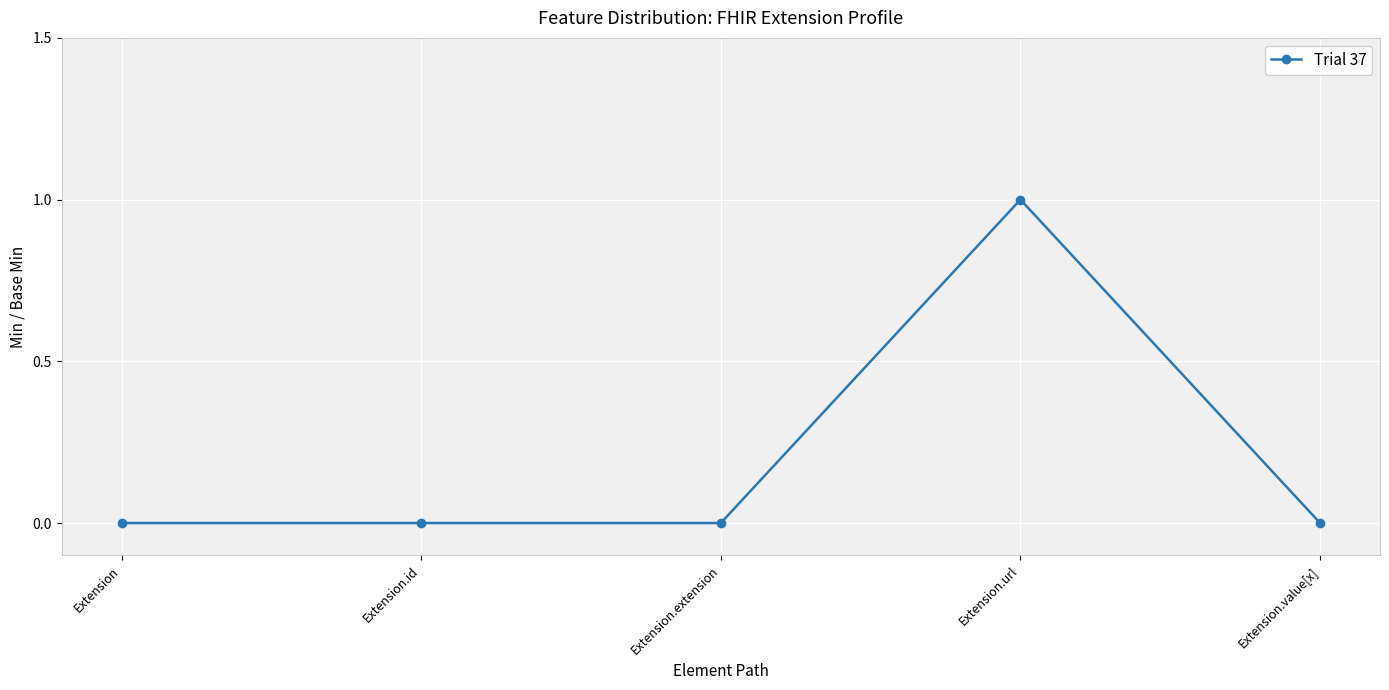

Is it true that the value at Extension.extension is 0?

True